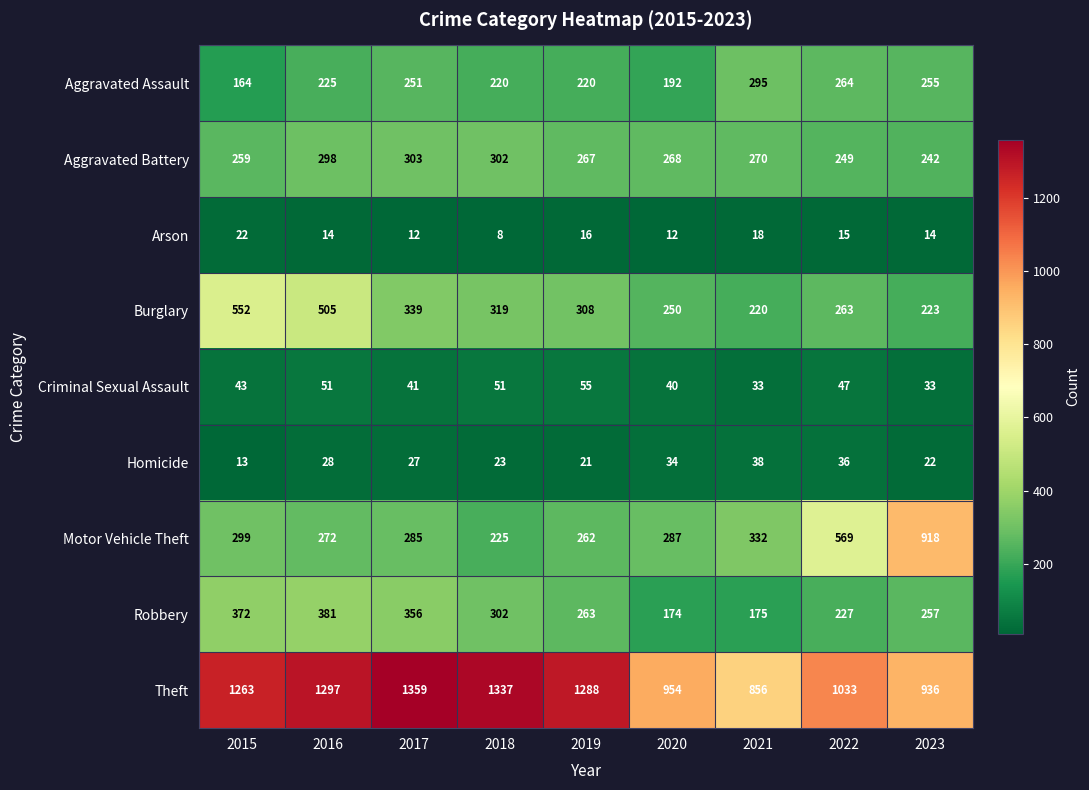

What is the highest value of the Criminal Sexual Assault series?

55